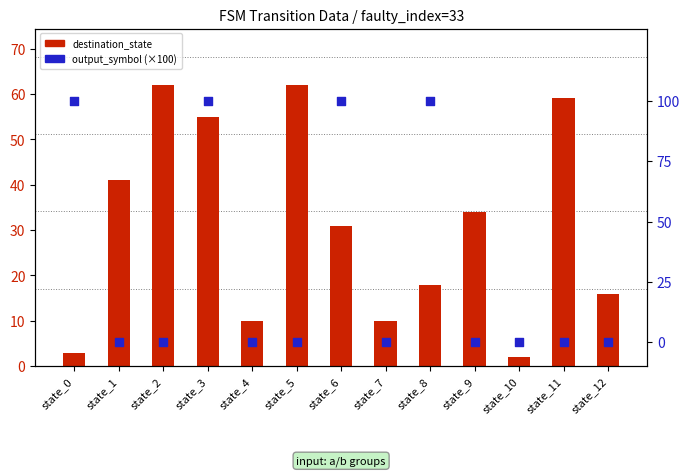

Is the value of output_symbol (×100) at state_4 greater than the value of destination_state at state_10?

No